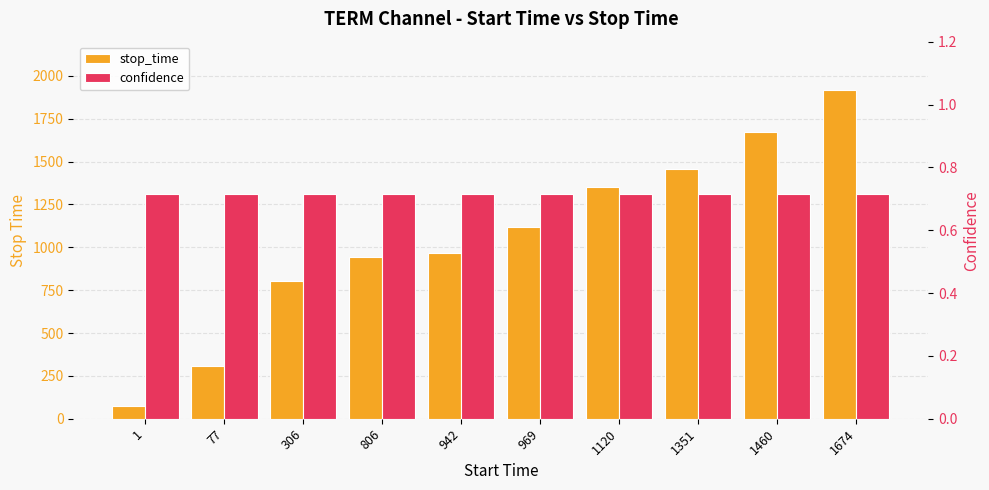

Does the chart contain stacked bars?

No